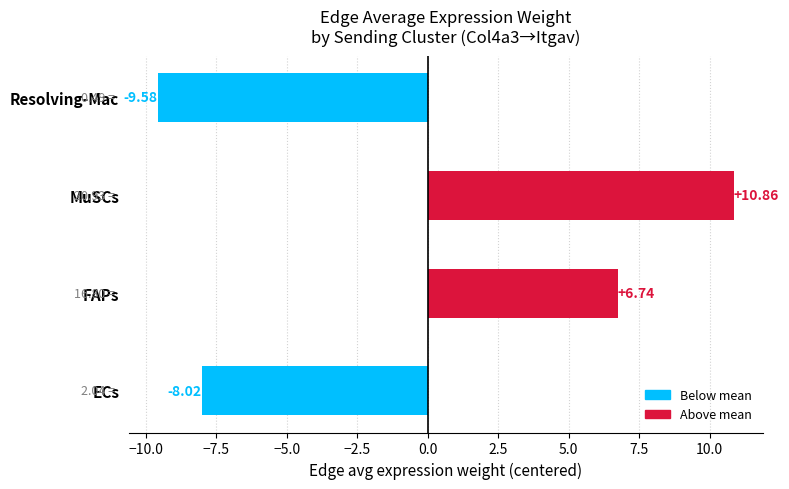

Which category has the lowest value across all series?

Resolving-Mac